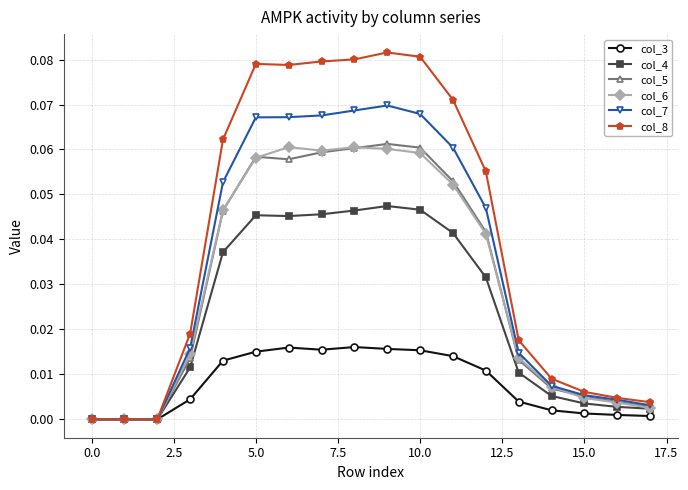

What is the sum of all col_8 values?

0.7